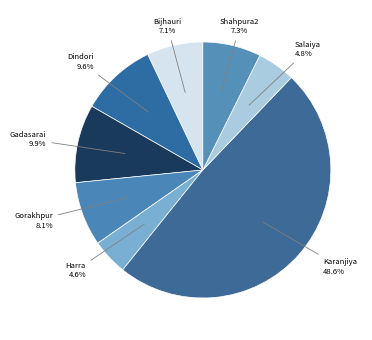

To the nearest percent, what is the difference between the largest and smallest slice percentages?

44%